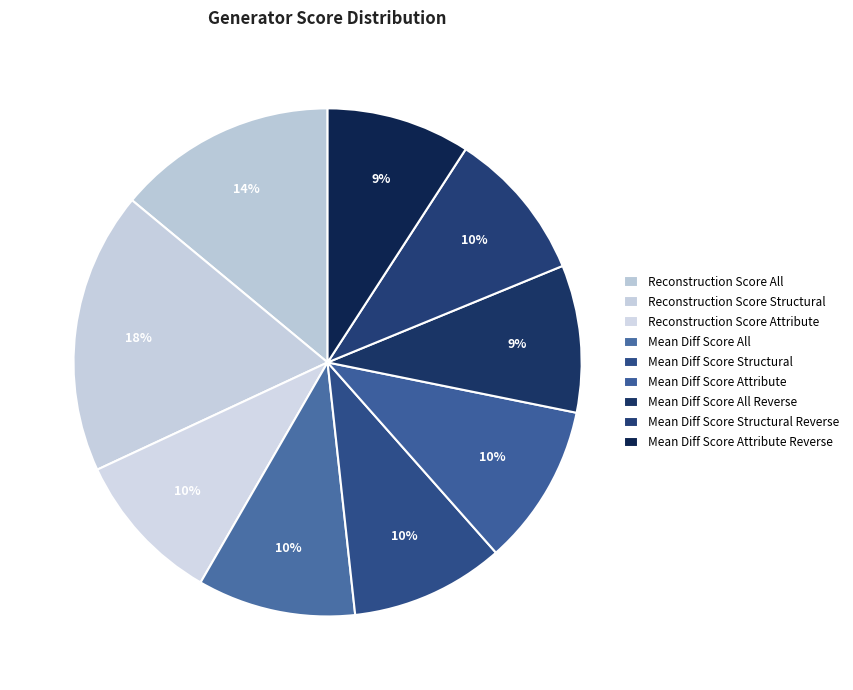

To the nearest percent, what is the difference between the Mean Diff Score Attribute and Reconstruction Score Attribute slice percentages?

1%